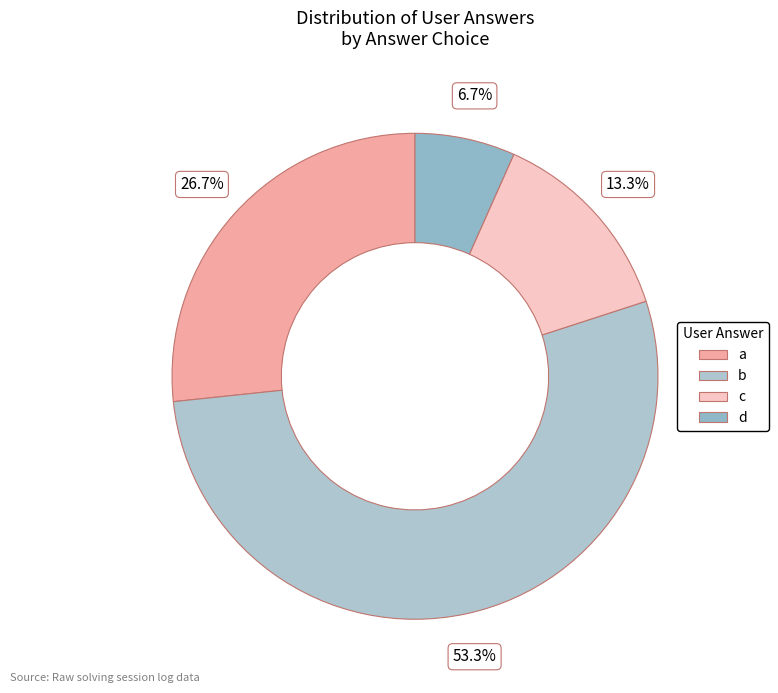

Which category has the biggest portion of the pie?

b